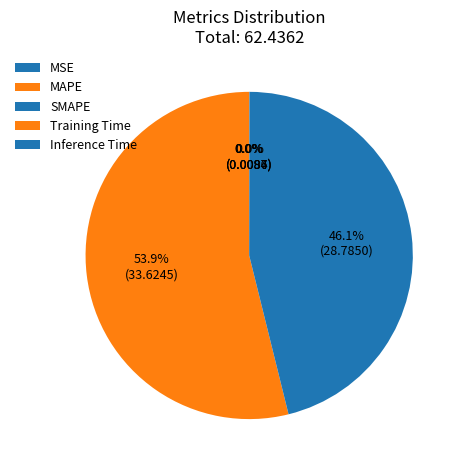

Is there any slice that represents more than half of the pie?

Yes